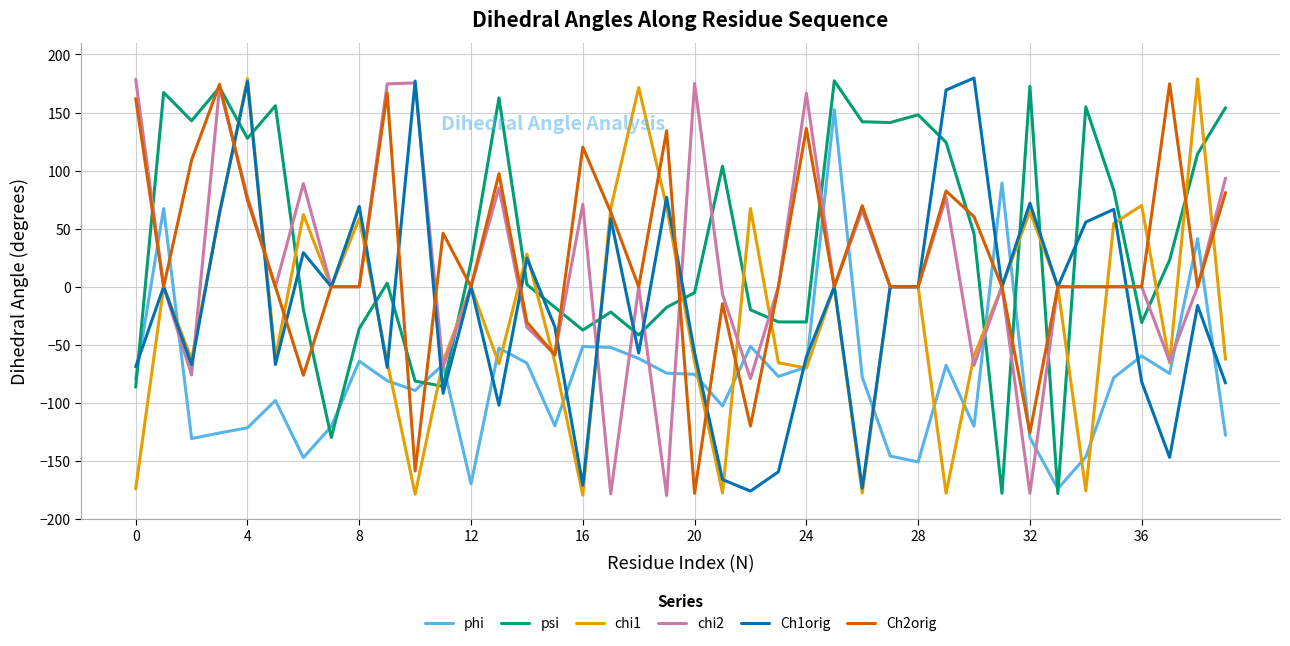

After their last crossing, which series has the higher values: phi or psi?

psi